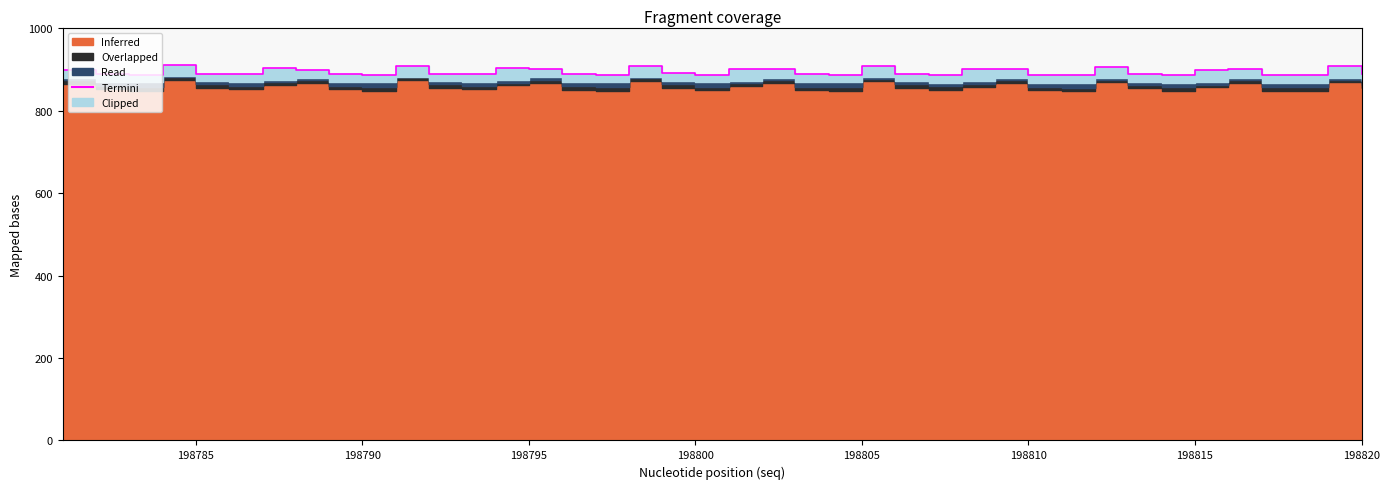

What is the average value?

895